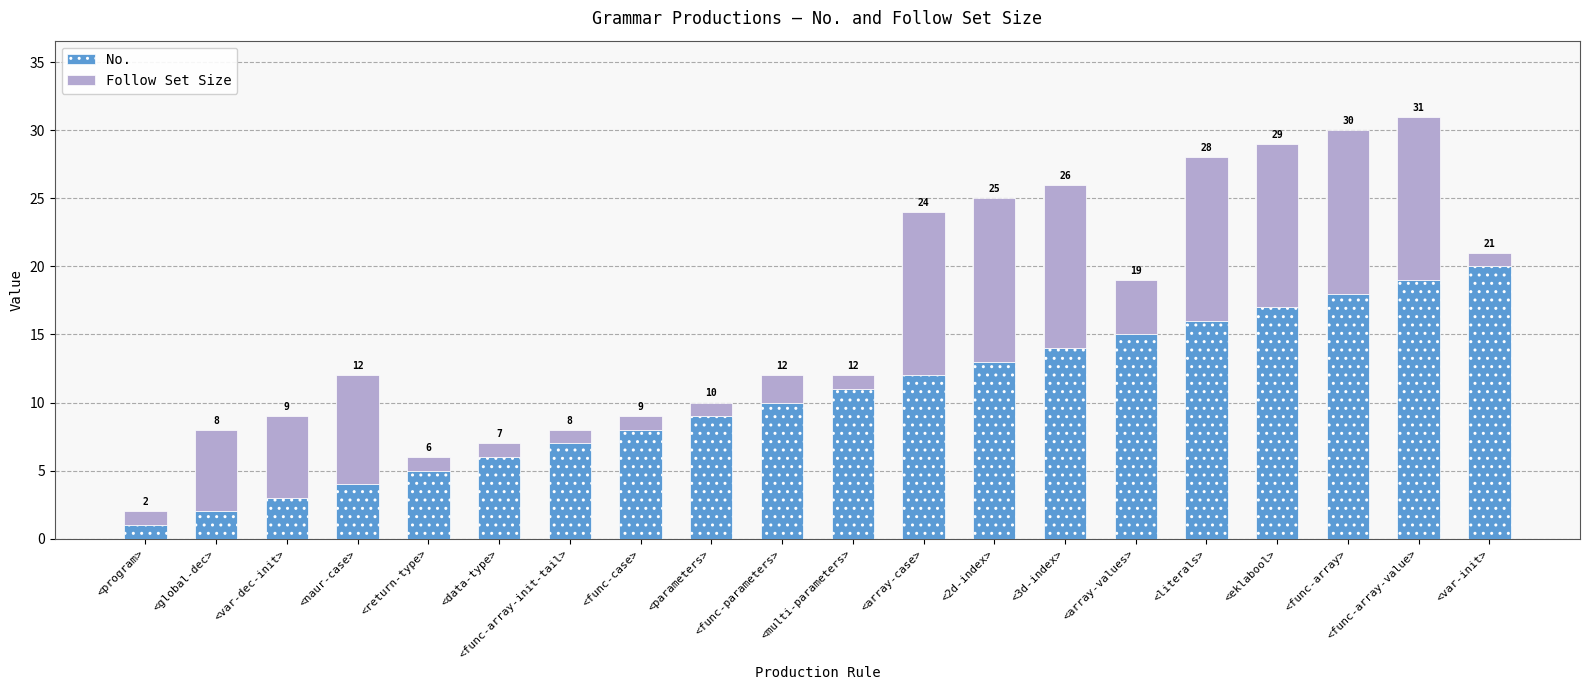

At which category is the sum across all series the highest?

<func-array-value>